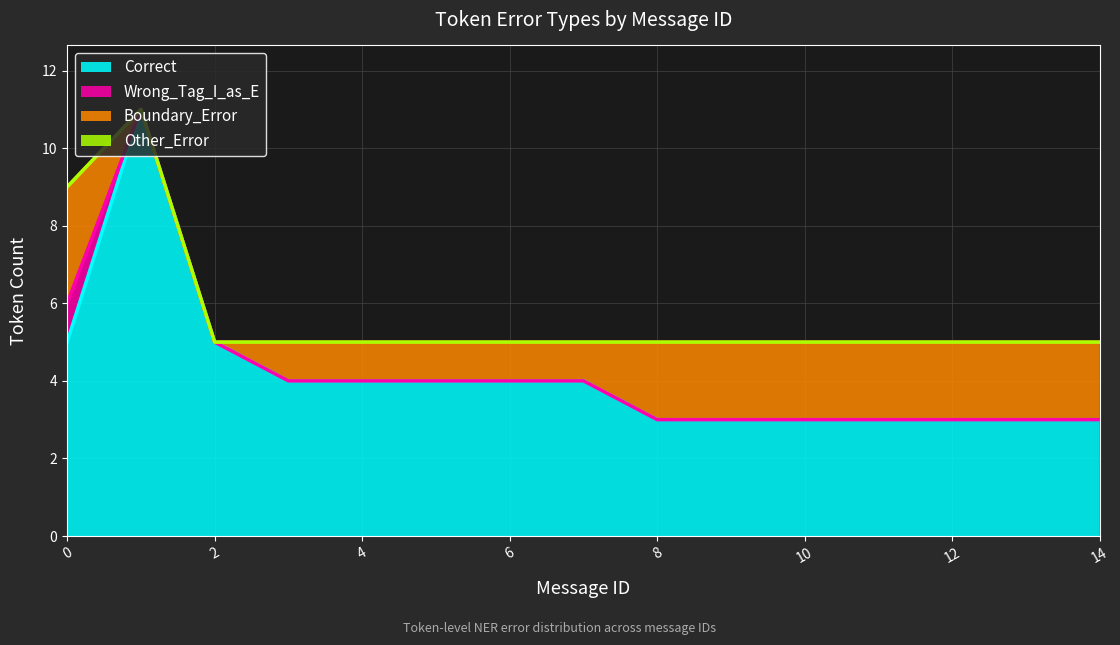

What is the value of the Correct point at the 11th from the left?

3